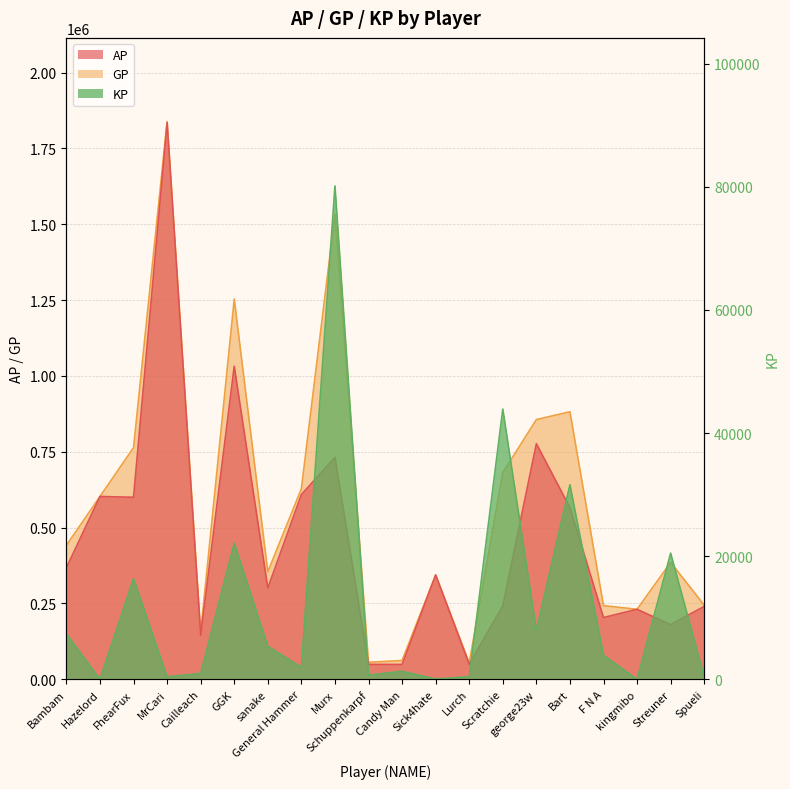

What is the maximum value for AP?

1834479.0